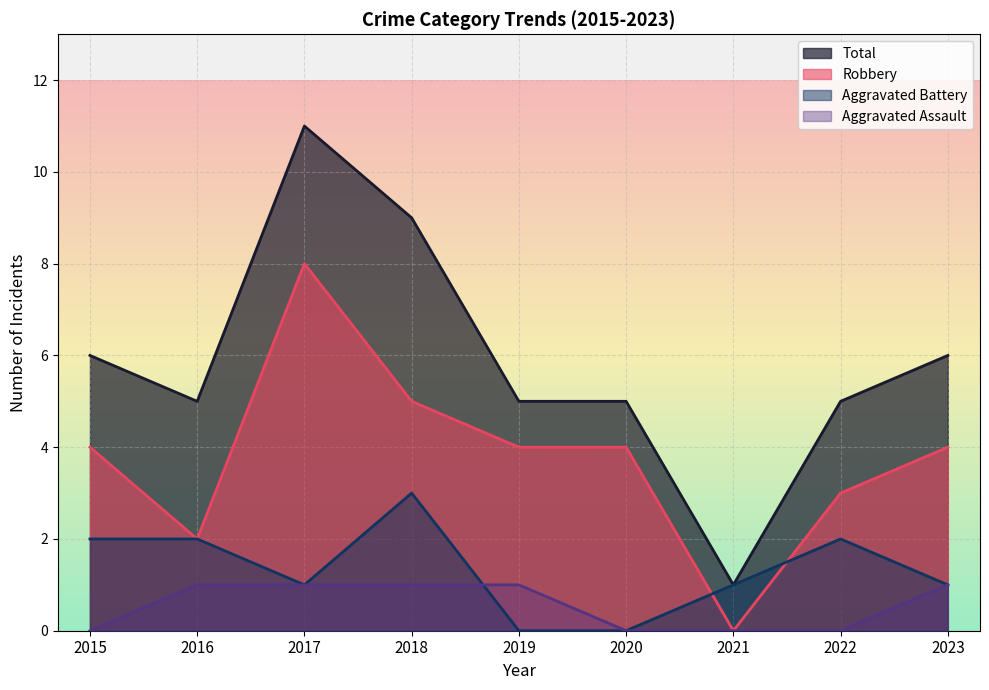

What is the difference between the highest and lowest values at 2023?

5